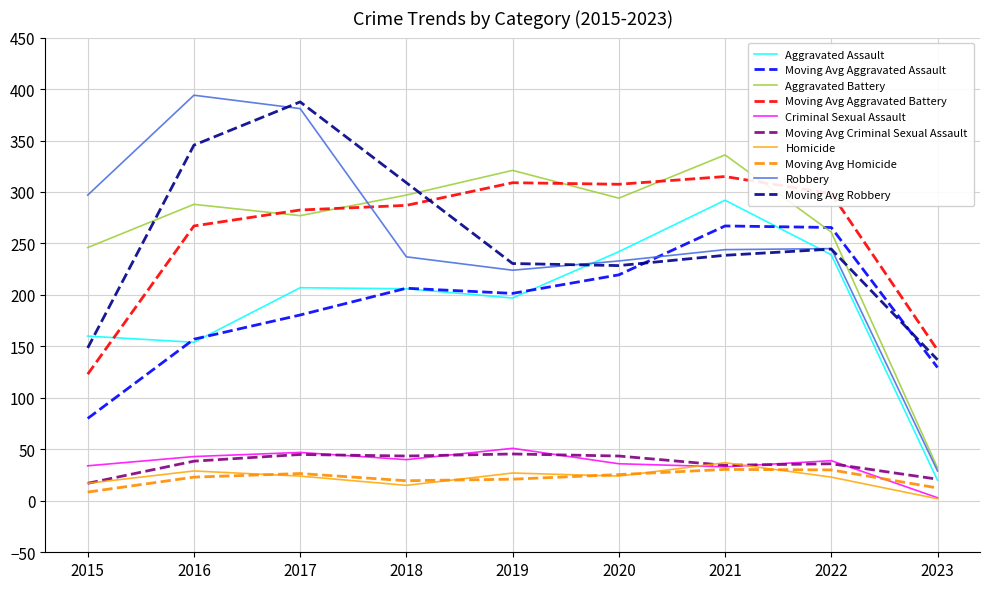

Is the value of Robbery at 2017 greater than the value of Aggravated Battery at 2019?

Yes